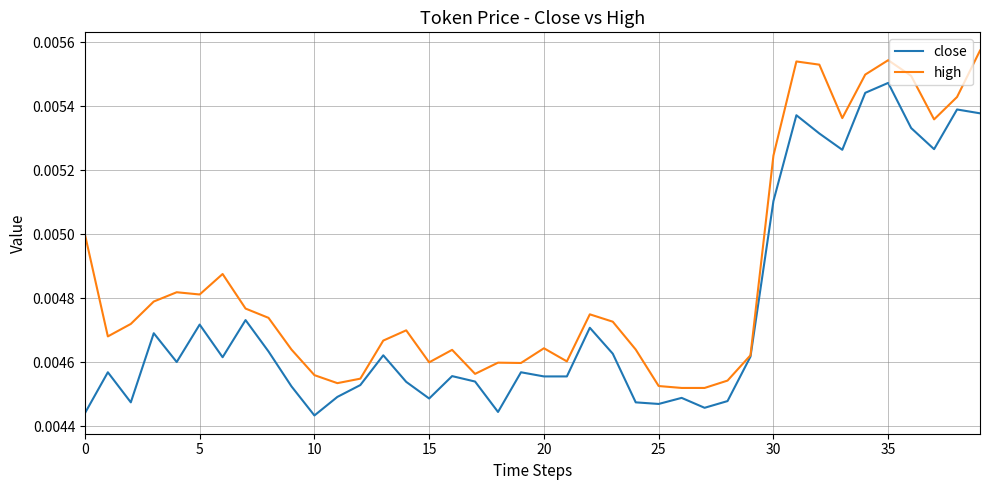

Rank the series by their average value, from lowest to highest.

close, high